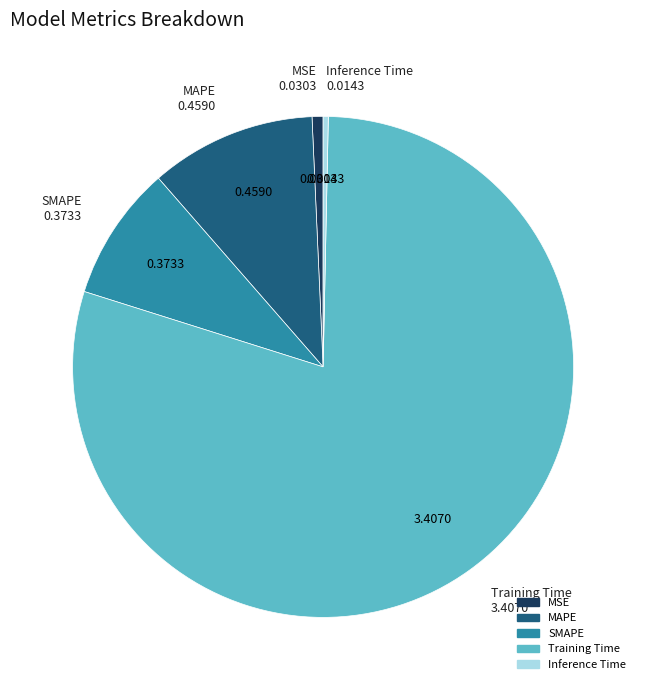

Which has a higher value, MSE or Training Time?

Training Time